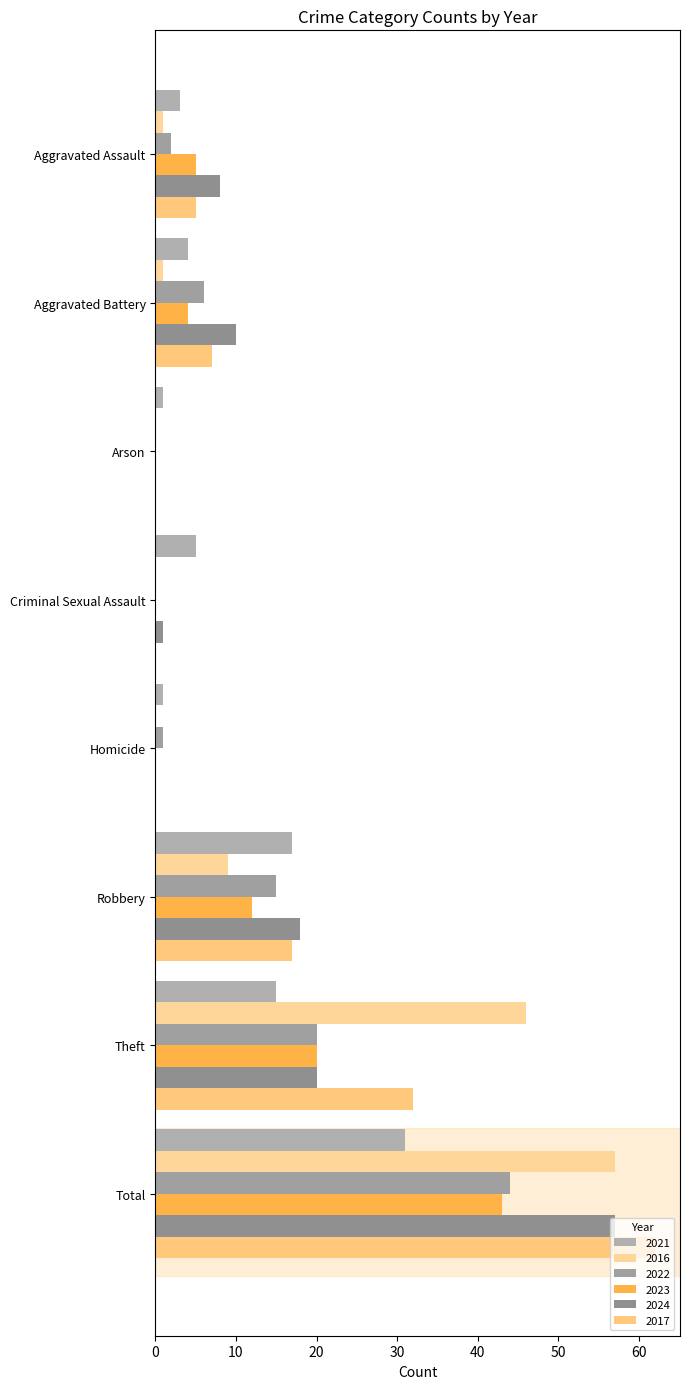

Count the number of data series in this chart.

6